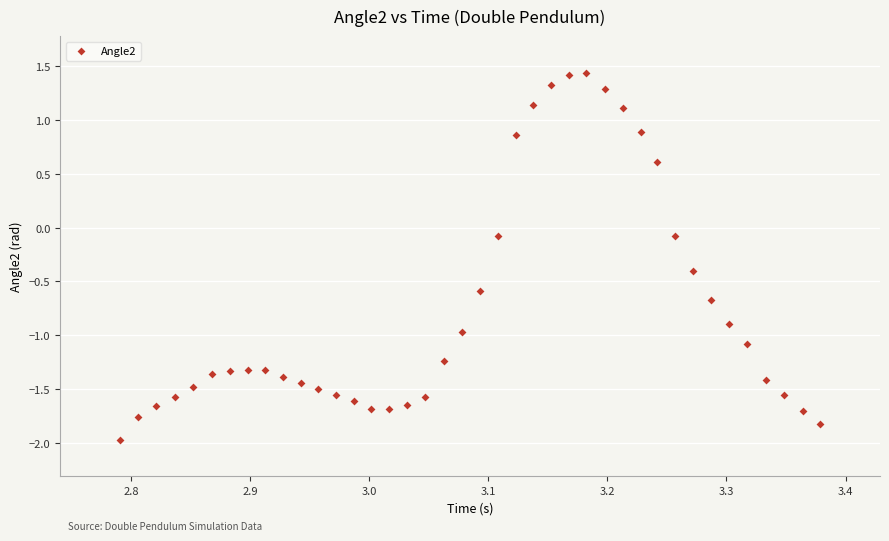

What is the range of X values (max minus min)?

0.6